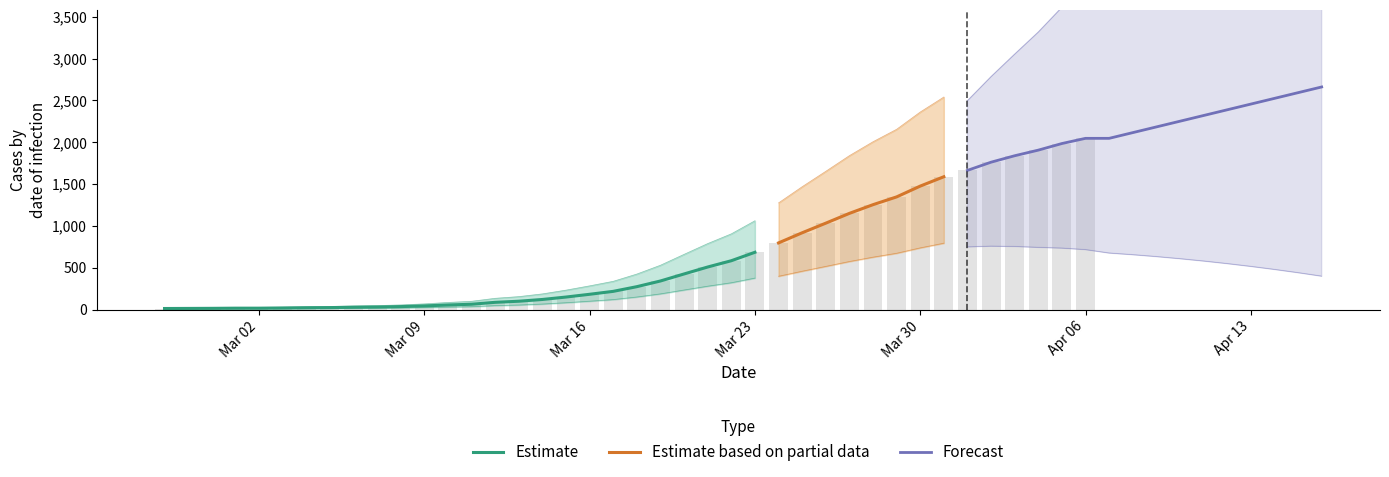

What is the change in value from 2020-03-18 to 2020-03-28?

+980